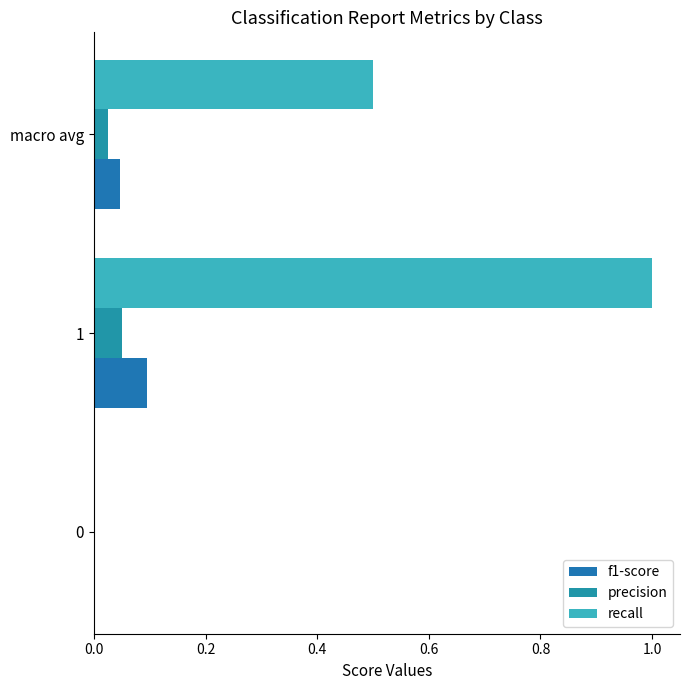

Which series has the largest total across all categories?

recall